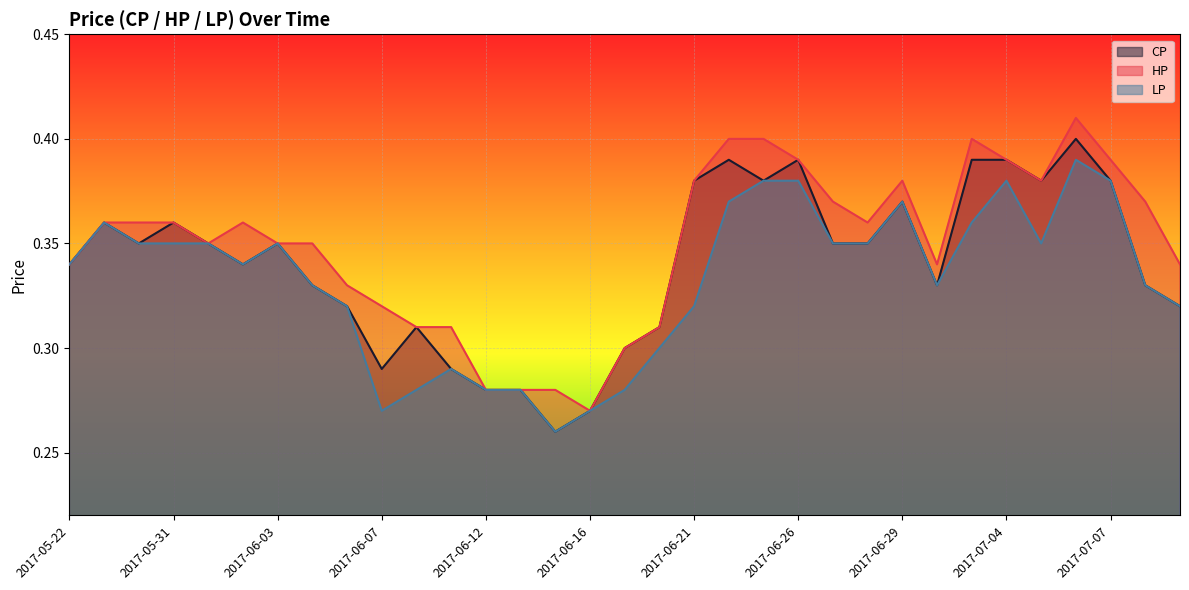

What is the label of the 17th point from the right?

2017-06-19